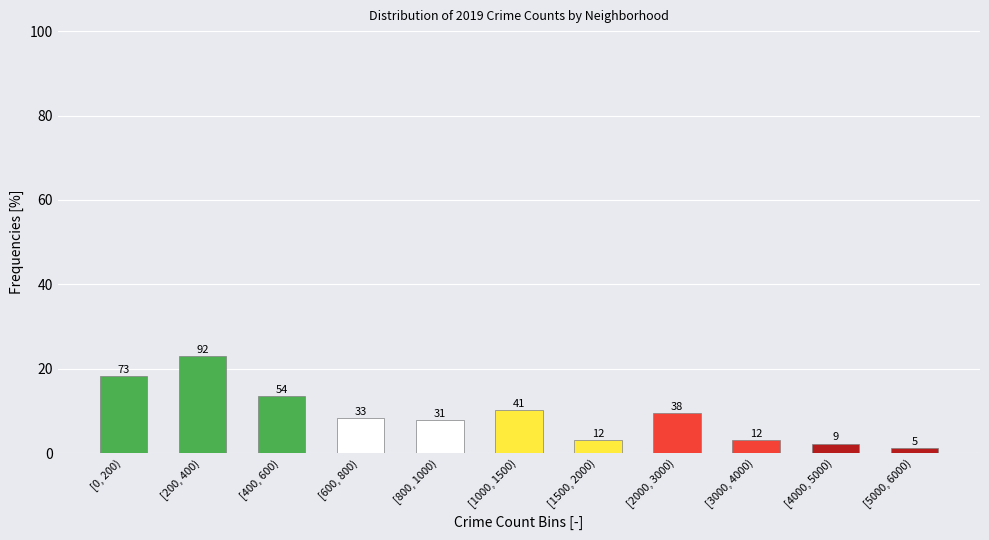

How many bars are there in total?

11